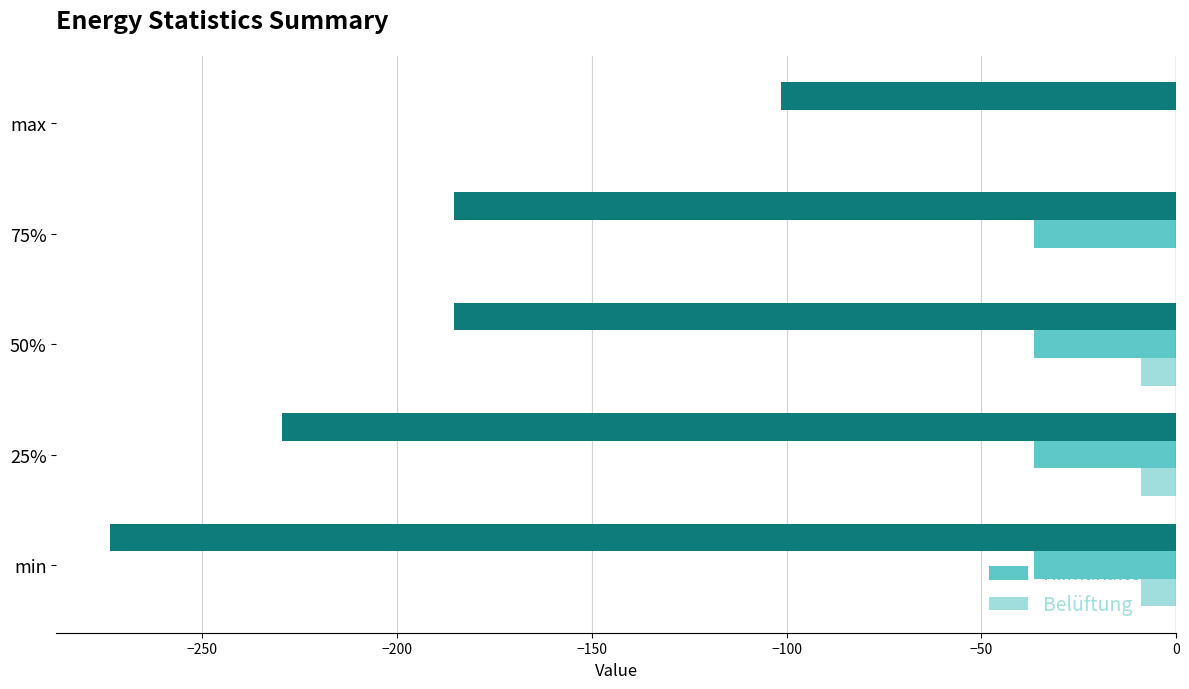

How many categories are shown in the chart?

5